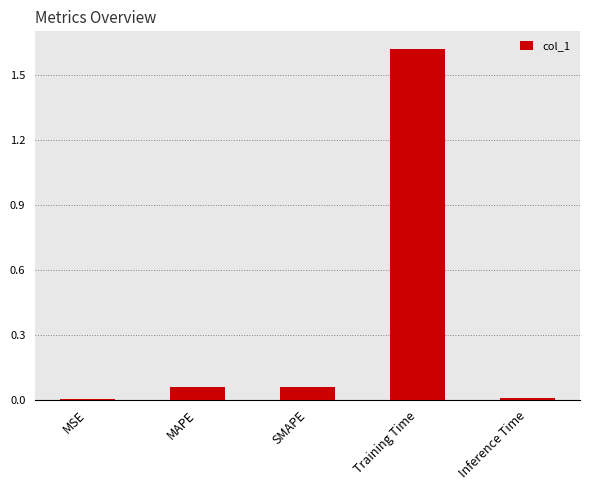

The value at Inference Time is 0.0. True or false?

True